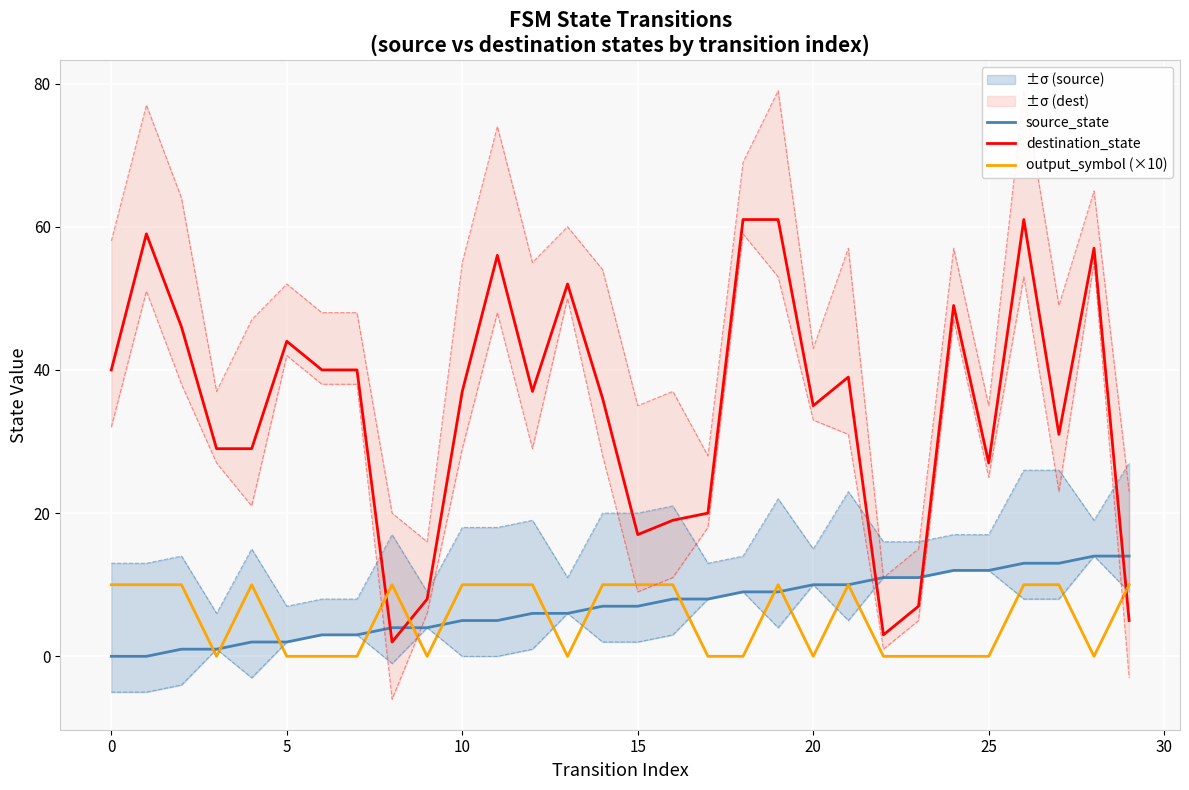

At which label is source_state closest to 7?

14